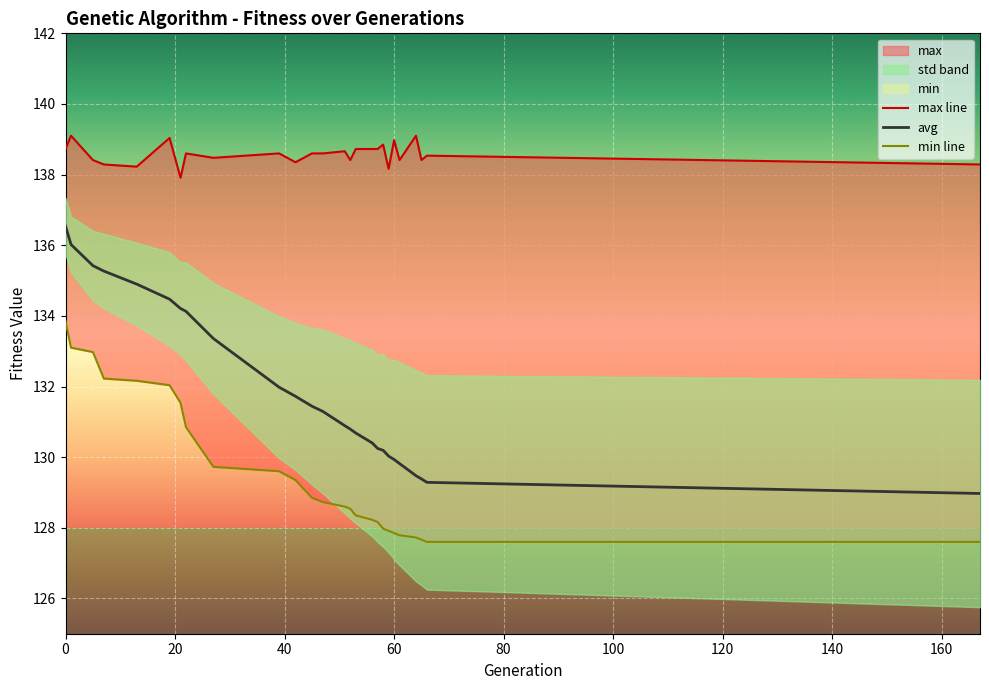

List the series in order of their peak value, lowest first.

min line, avg, max line